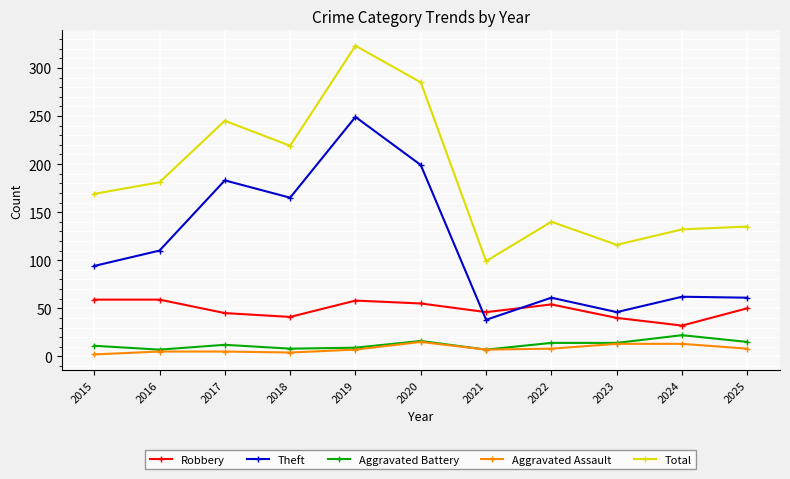

True or false: Total and Theft intersect in this chart.

False